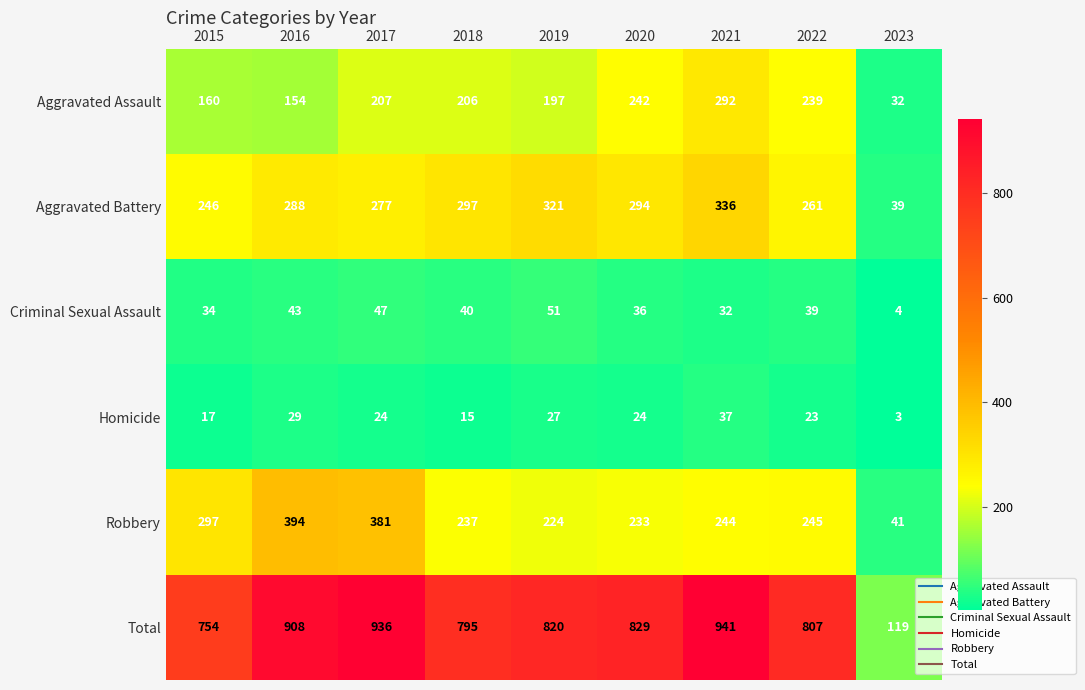

How many series are shown in this chart?

6